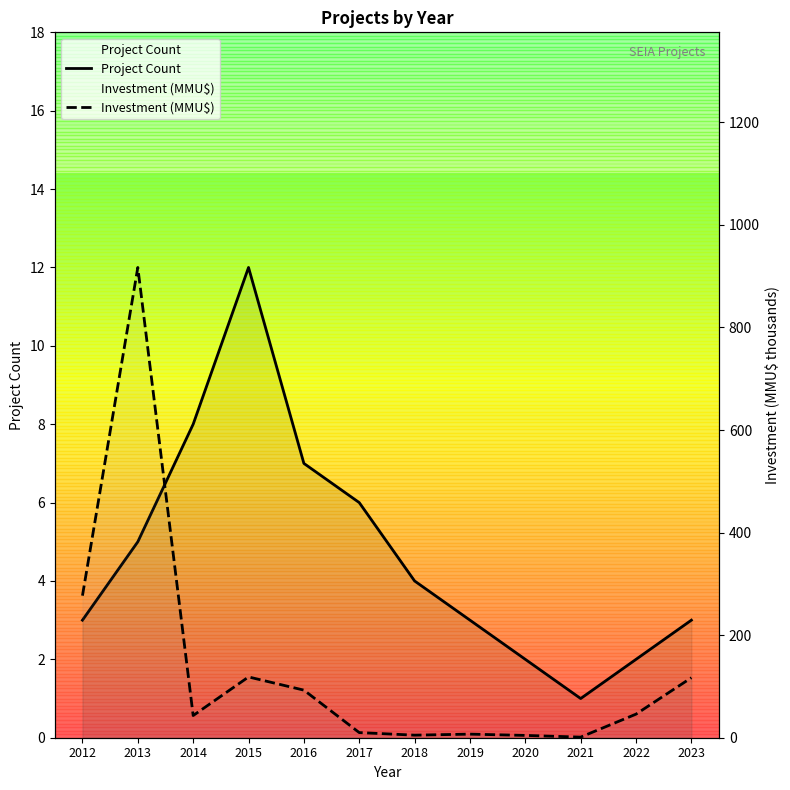

What is the minimum value for Project Count?

1.0